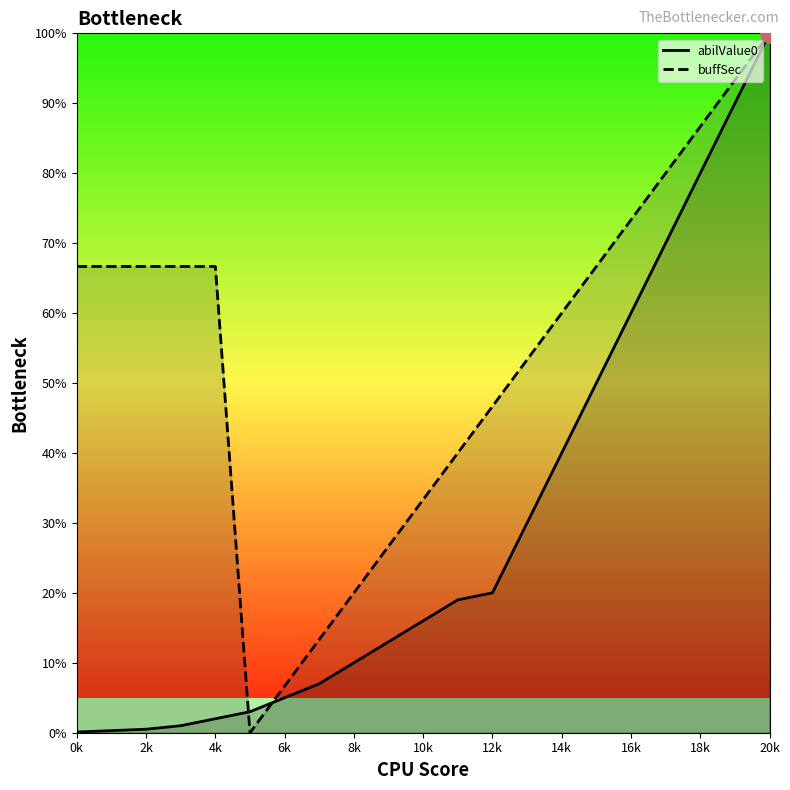

Read the buffSec value at 20k.

1.0